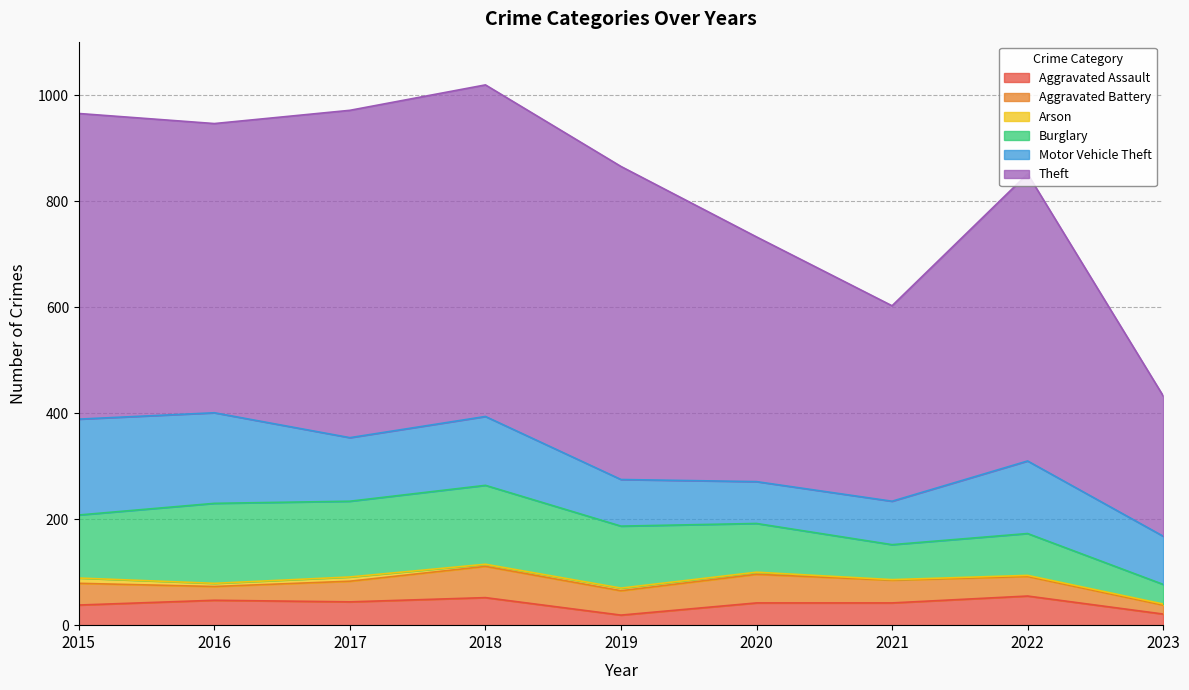

The Arson series shows 6 at 2016. True or false?

True